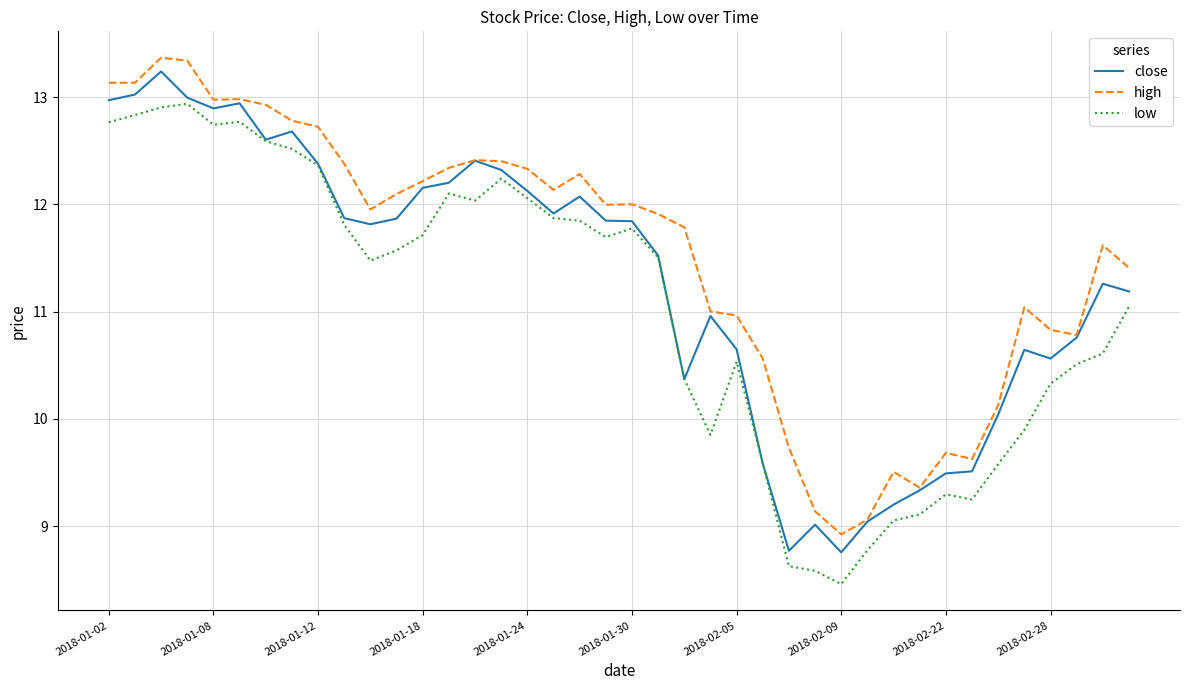

What is the difference between the maximum and minimum values in the high series?

4.4